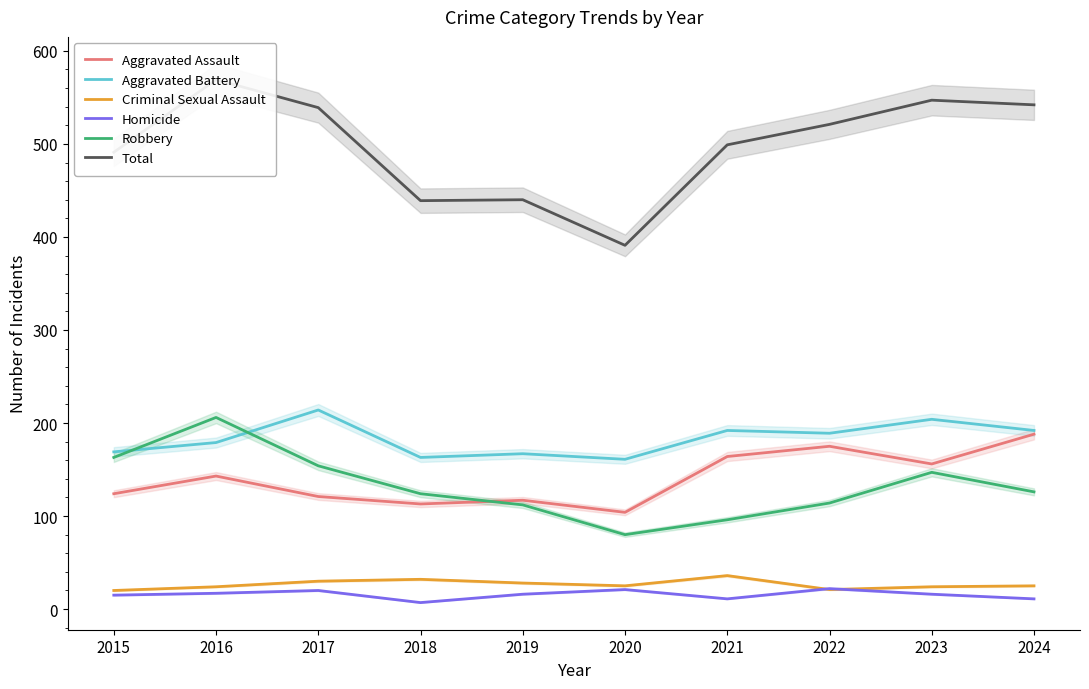

Which series has the largest total across all categories?

Total